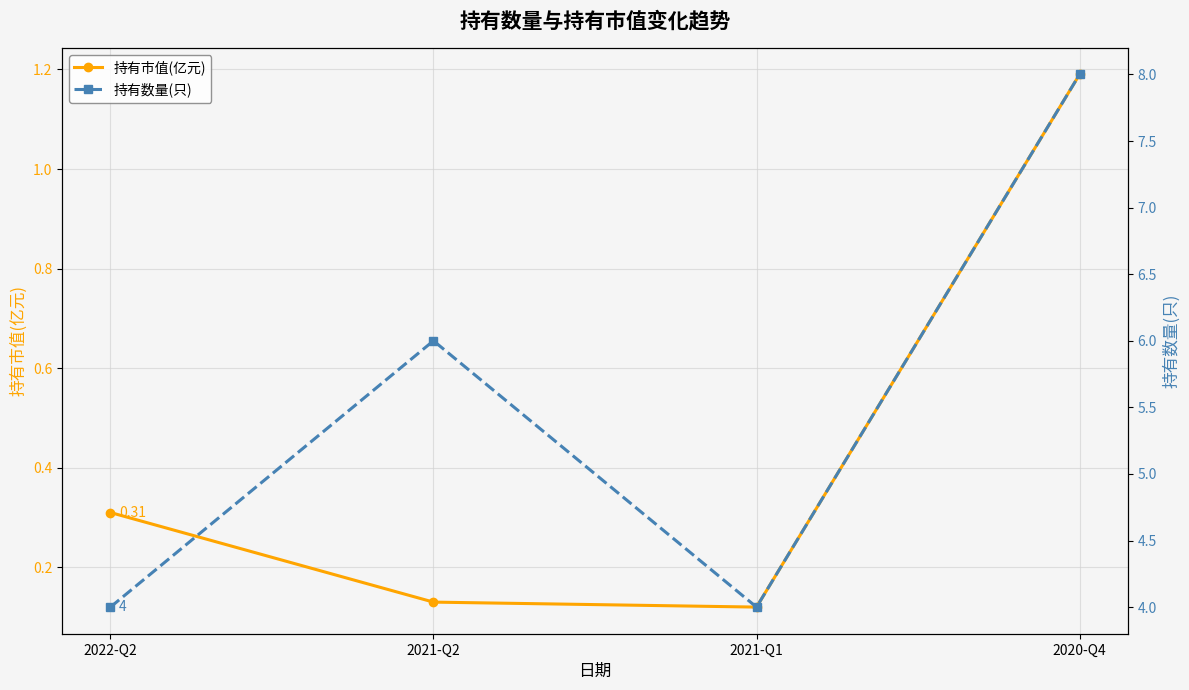

Between 2020-Q4 and 2022-Q2, which is larger?

2020-Q4